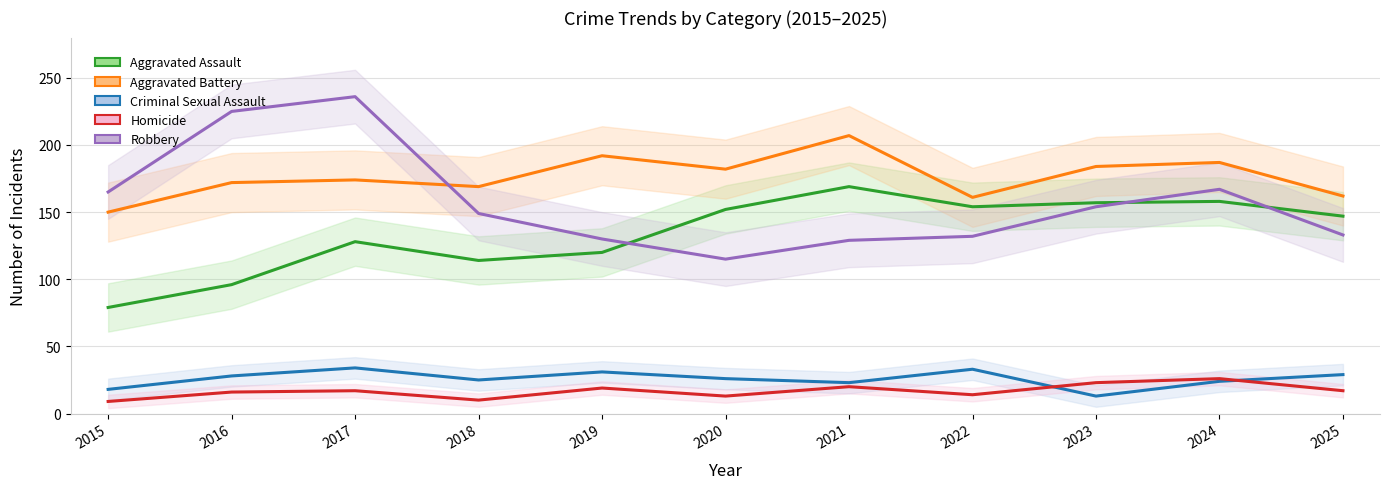

In Homicide, how many points are higher than both neighbors (excluding endpoints)?

4